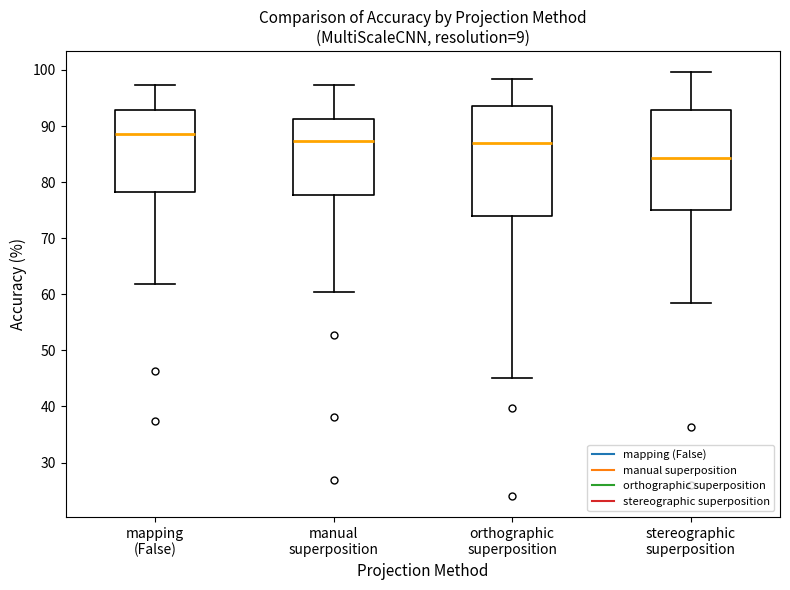

Reading left to right, transcribe this box plot: for each box, give where its median line is, the range the box spans, and where its two whiskers end, as read against the y-axis. The values are not printed on the chart, so give them approximately, as read against the axis.

mapping (False): median 89, box 78 to 93, whiskers 62 to 97
manual superposition: median 87, box 78 to 91, whiskers 60 to 97
orthographic superposition: median 87, box 74 to 94, whiskers 45 to 98
stereographic superposition: median 84, box 75 to 93, whiskers 58 to 100